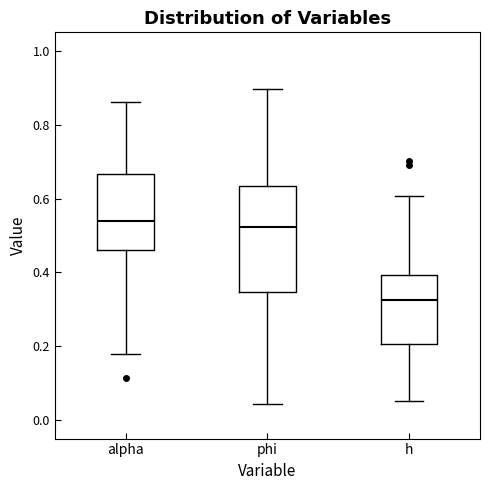

Which box has the lowest median line?

h